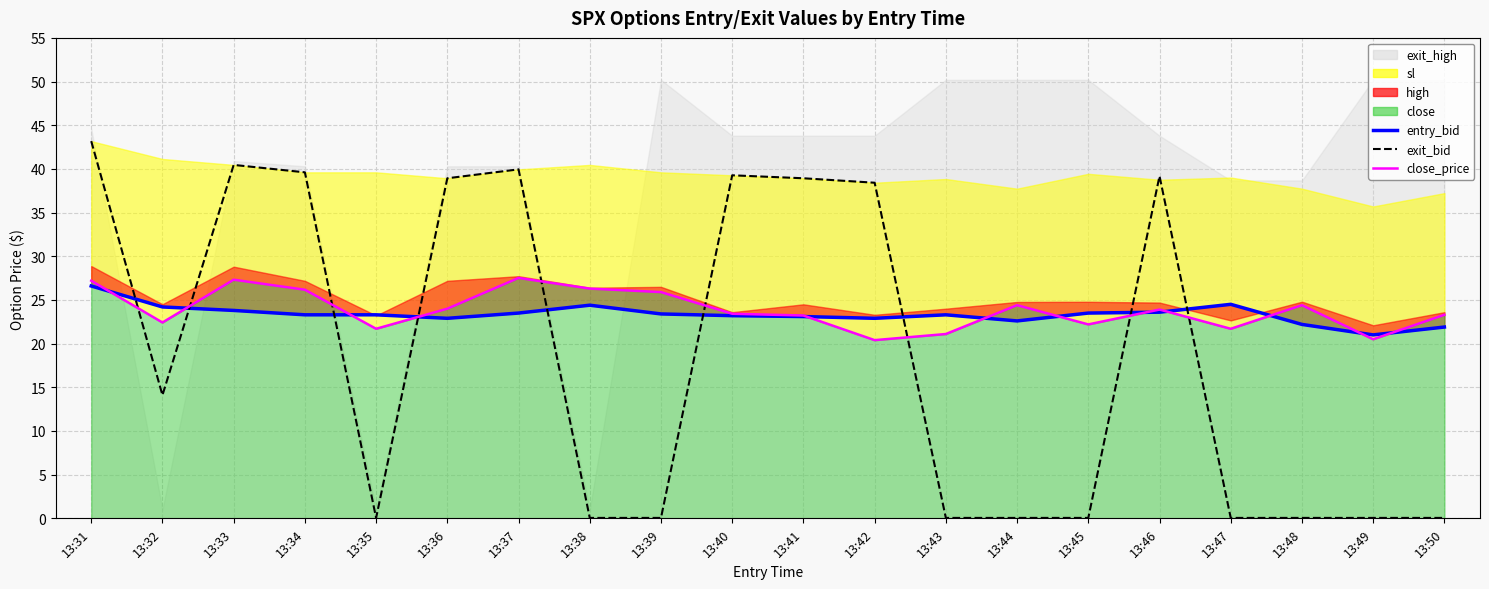

True or false: exit_bid and entry_bid intersect in this chart.

True